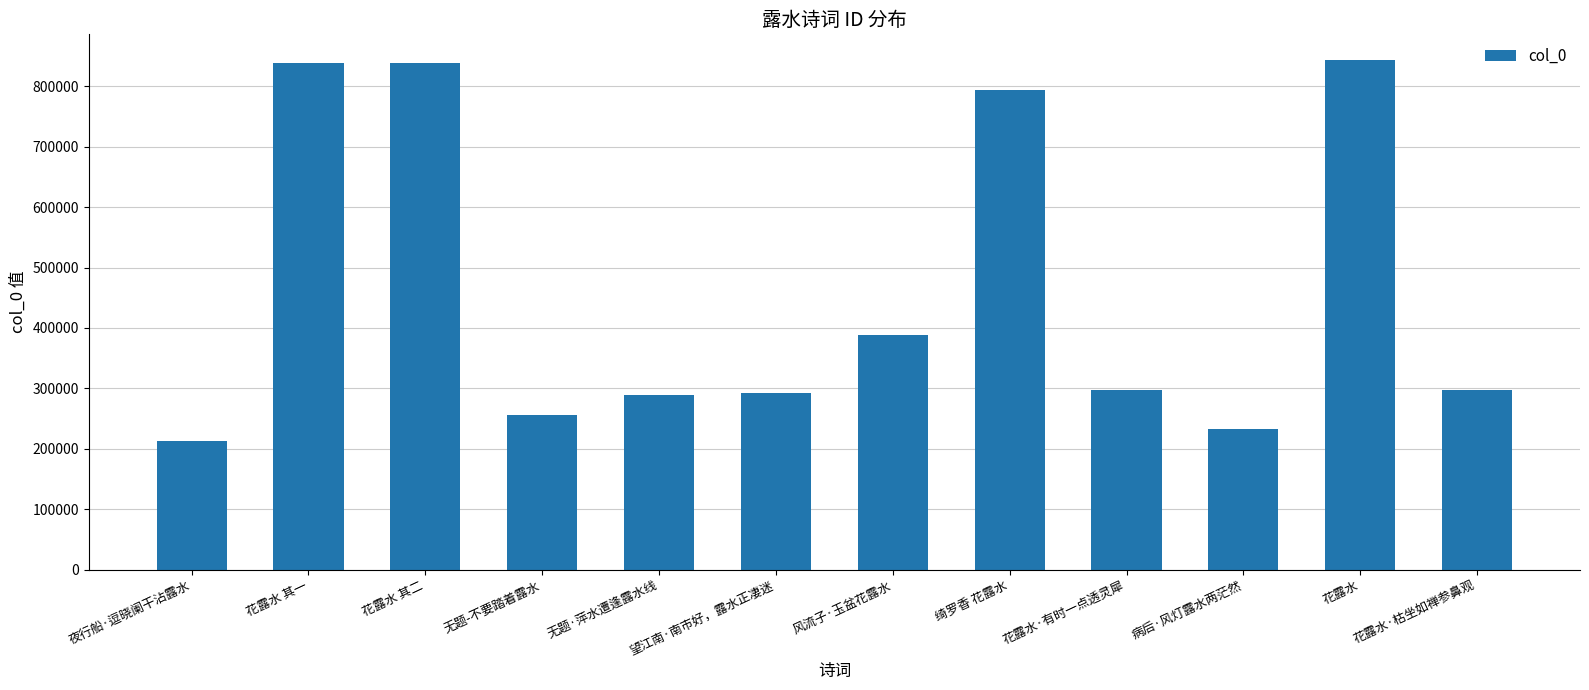

What is the value of the 10th bar from the left?

232803